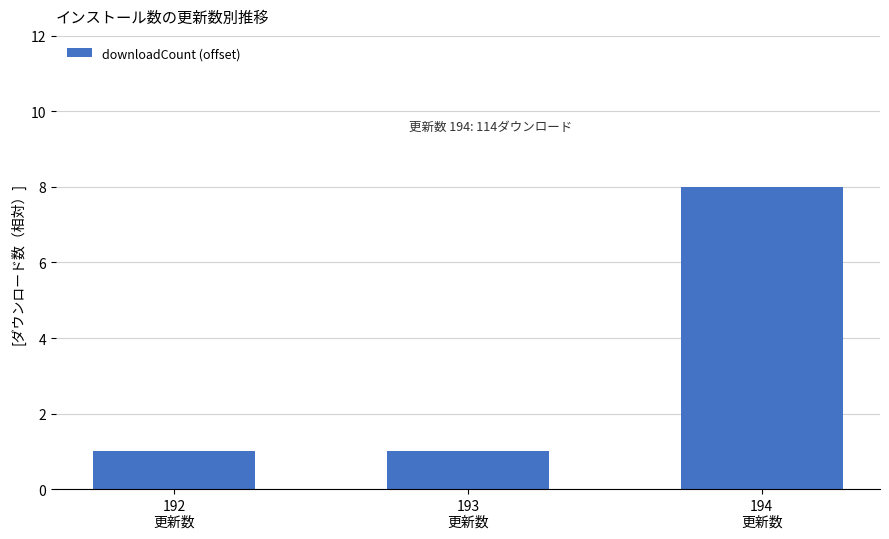

How many values are between 1 and 8?

3